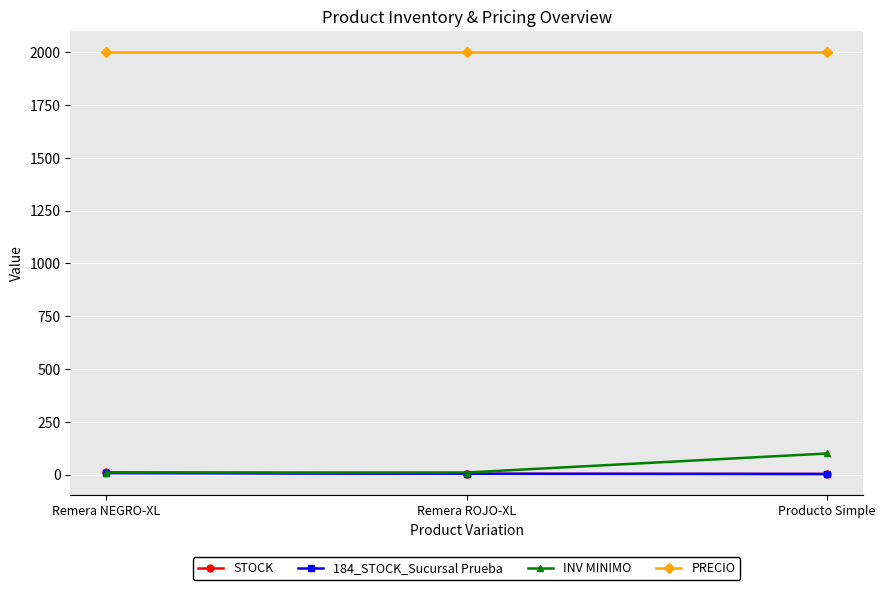

What is the label of the 3rd point from the left?

Producto Simple